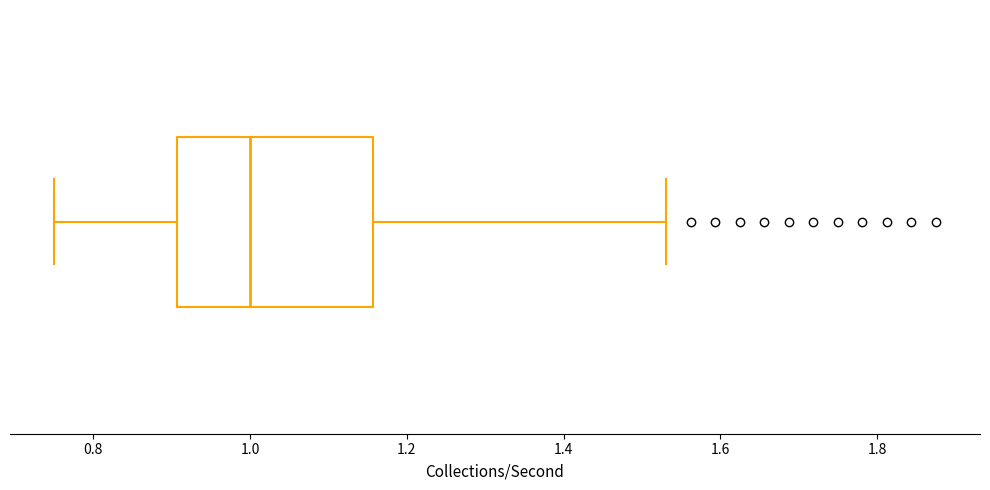

Read this box plot against the x-axis: the position of the median line, the range covered by the box, and the ends of both whiskers. The values are not printed on the chart, so give them approximately, as read against the axis.

median 1.00, box 0.90 to 1.16, whiskers 0.76 to 1.54